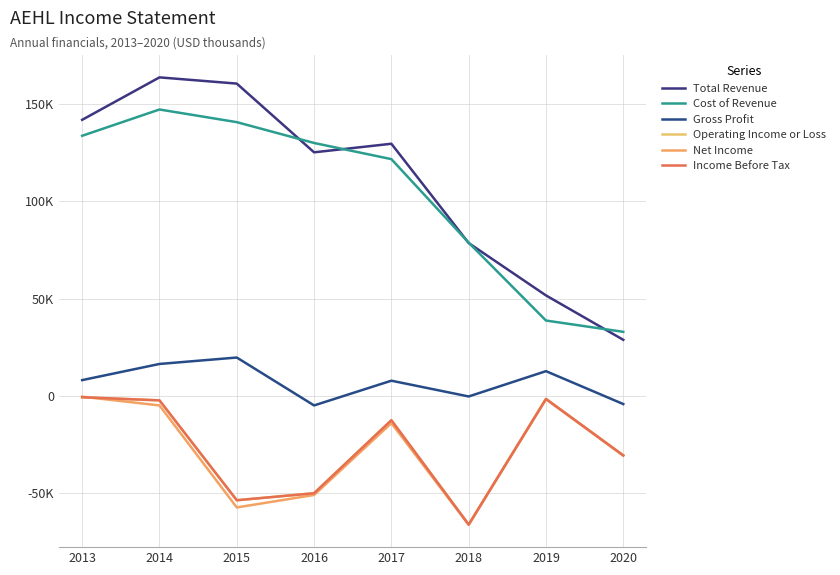

What is the total value across all series at 2018?

-40900